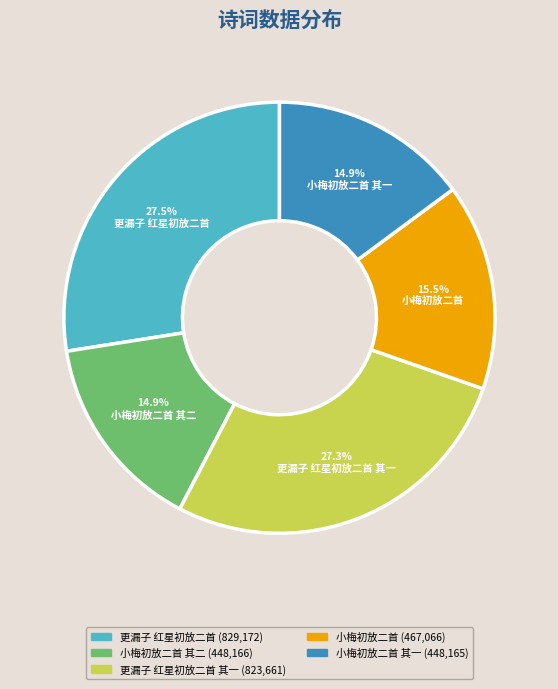

What is the ratio of the value at 小梅初放二首 其二 to the value at 更漏子 红星初放二首?

0.5